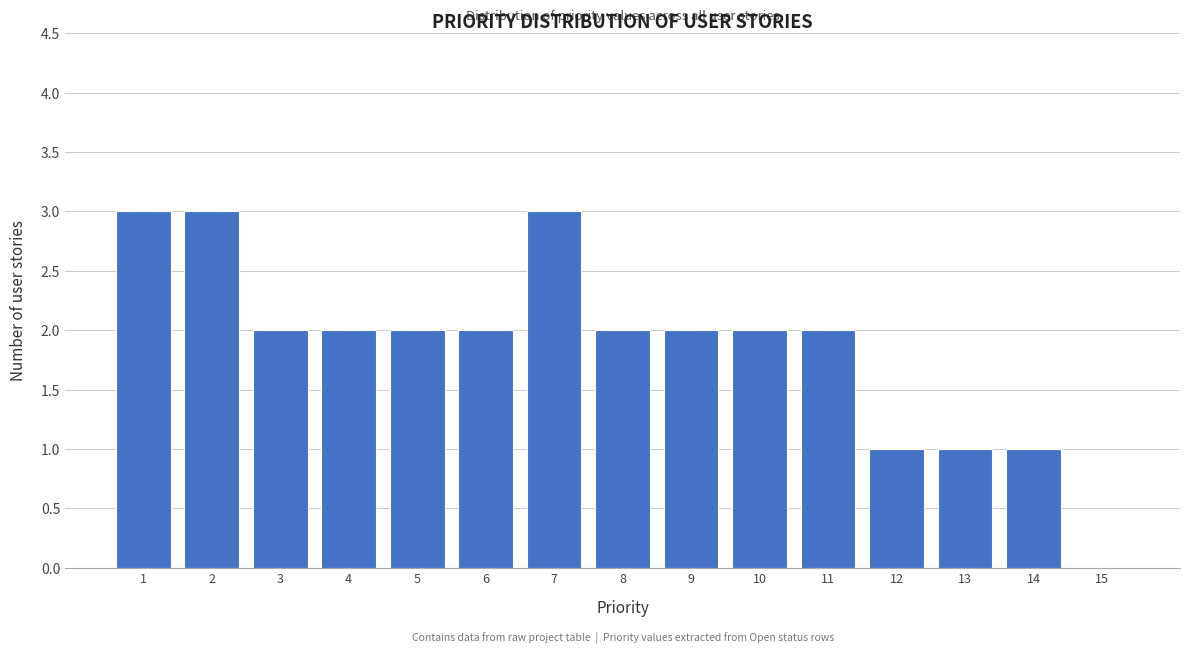

Reading right to left, transcribe all the data shown in this chart.

15=0	14=1	13=1	12=1	11=2	10=2	9=2	8=2	7=3	6=2	5=2	4=2	3=2	2=3	1=3